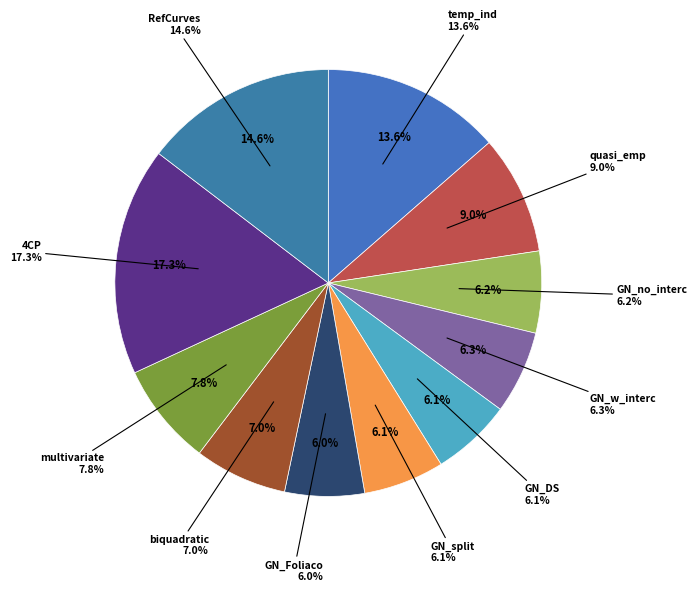

What percentage is the multivariate slice, to the nearest percent?

8%